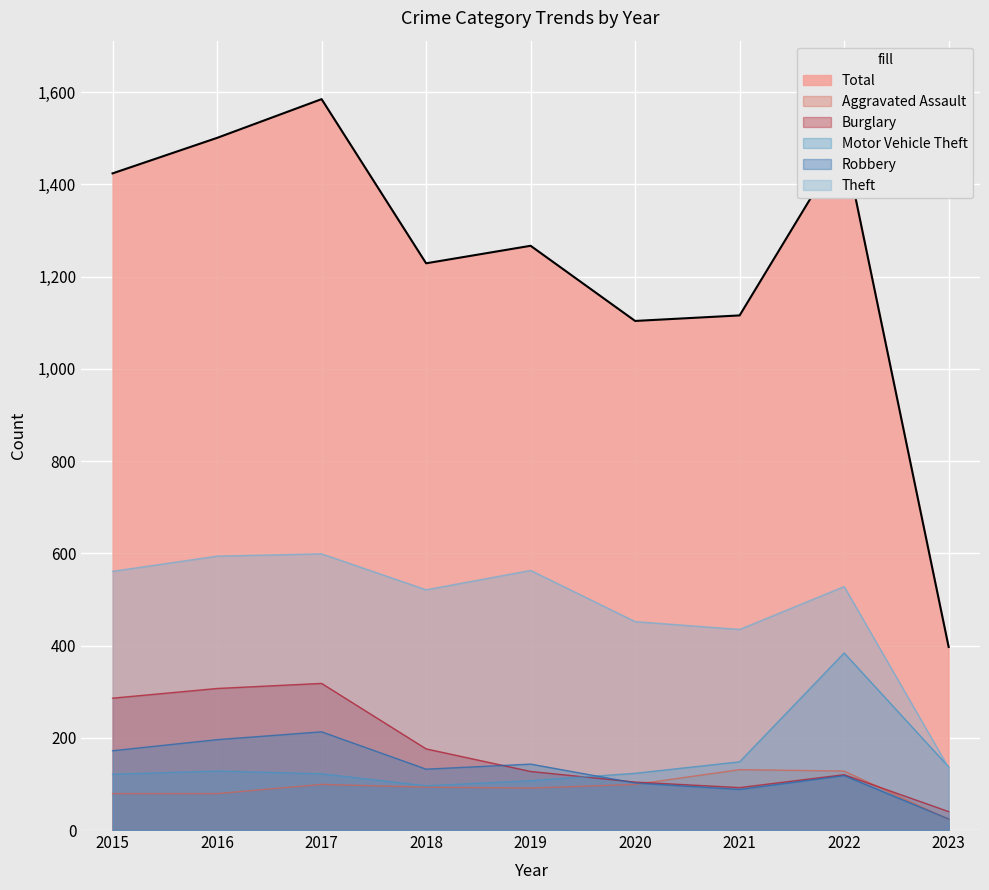

True or false: Total has more than 2 interior local peaks.

True